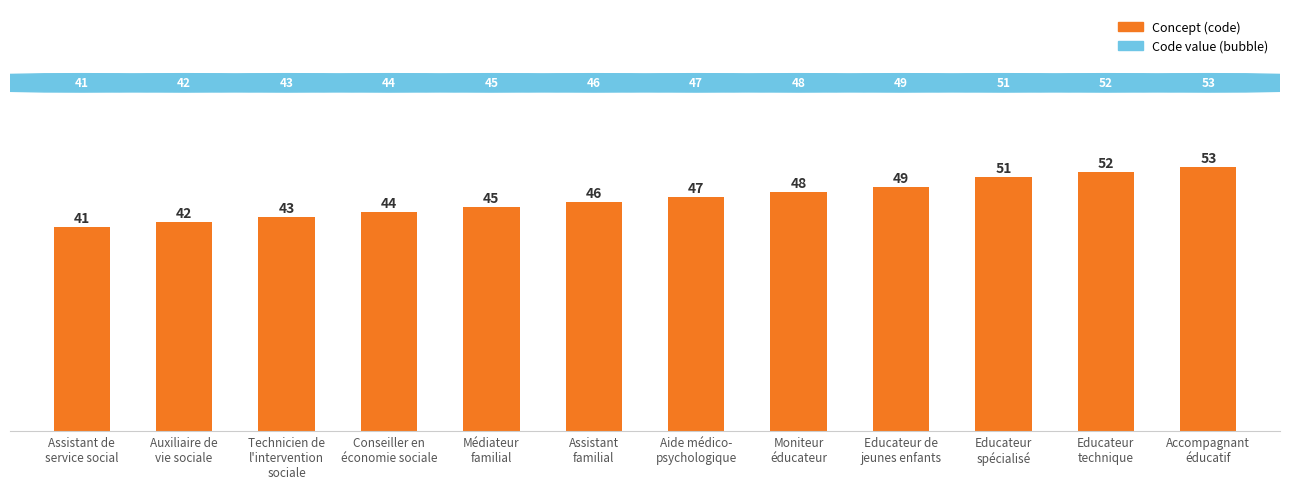

Reading left to right, list all the values displayed in this chart.

Assistant de
service social=41	Auxiliaire de
vie sociale=42	Technicien de
l'intervention
sociale=43	Conseiller en
économie sociale=44	Médiateur
familial=45	Assistant
familial=46	Aide médico-
psychologique=47	Moniteur
éducateur=48	Educateur de
jeunes enfants=49	Educateur
spécialisé=51	Educateur
technique=52	Accompagnant
éducatif=53